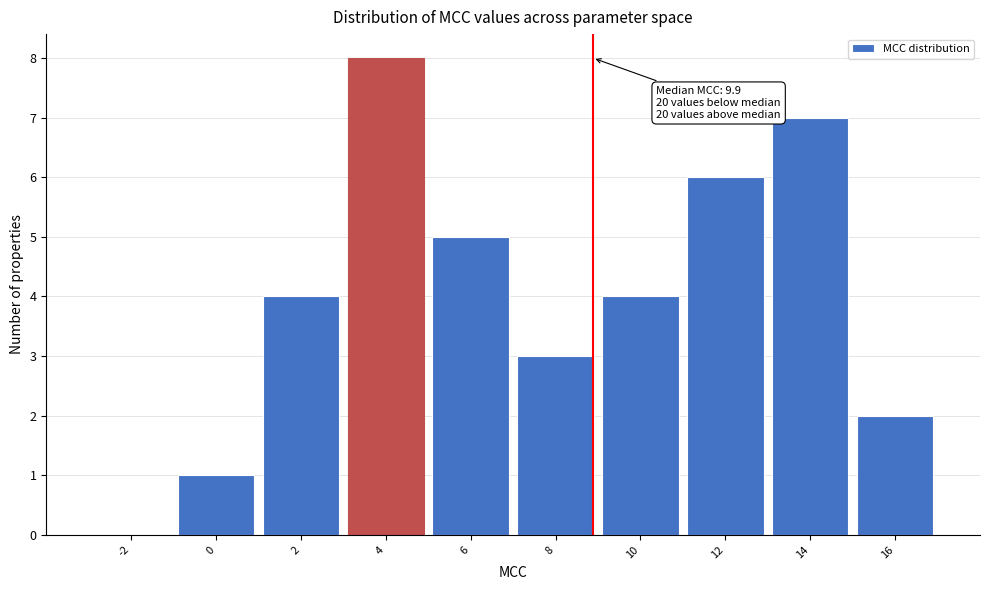

Reading left to right, list all the values displayed in this chart.

-2=0	0=1	2=4	4=8	6=5	8=3	10=4	12=6	14=7	16=2